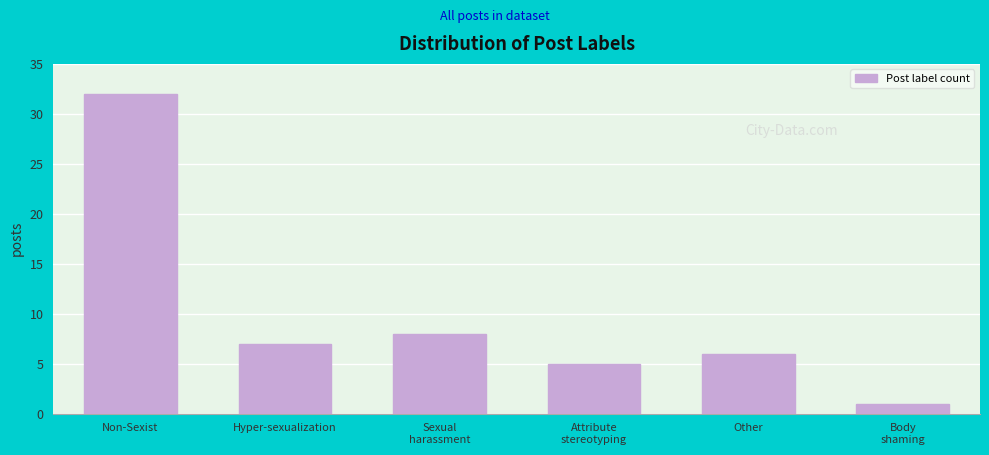

Reading left to right, transcribe all the data shown in this chart.

32	7	8	5	6	1